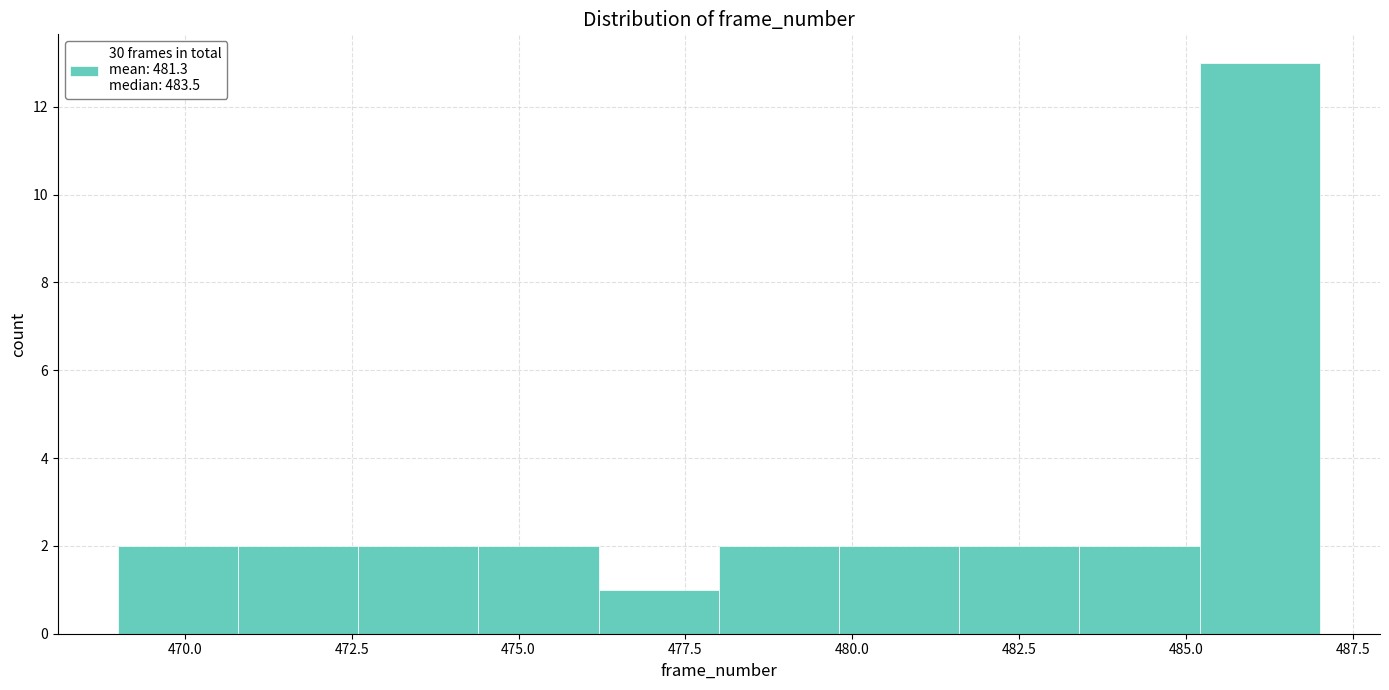

Read against the x-axis, roughly where is the centre of the tallest bar?

486.0